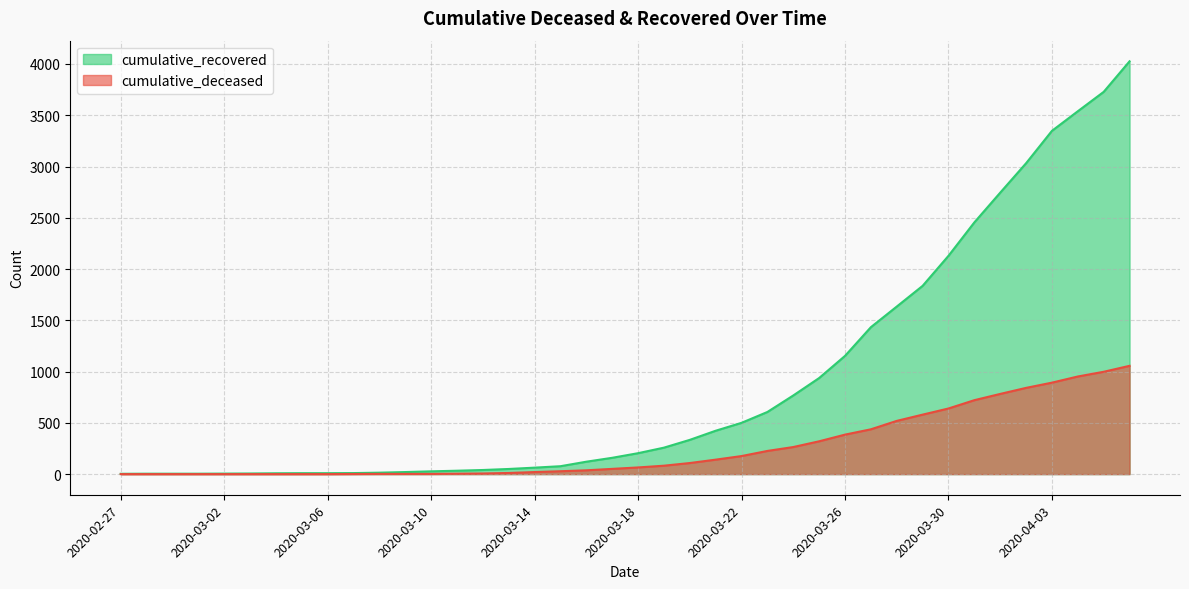

List the series in order of their peak value, highest first.

cumulative_recovered, cumulative_deceased